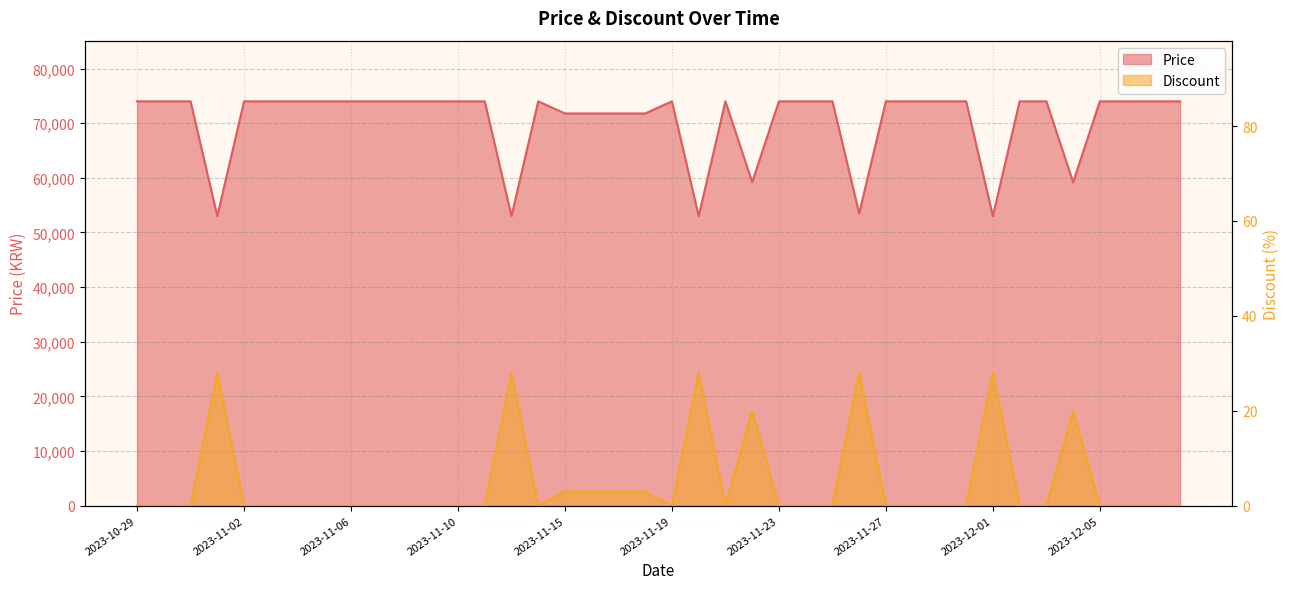

What is the value of the Price point at the 34th from the left?

74000